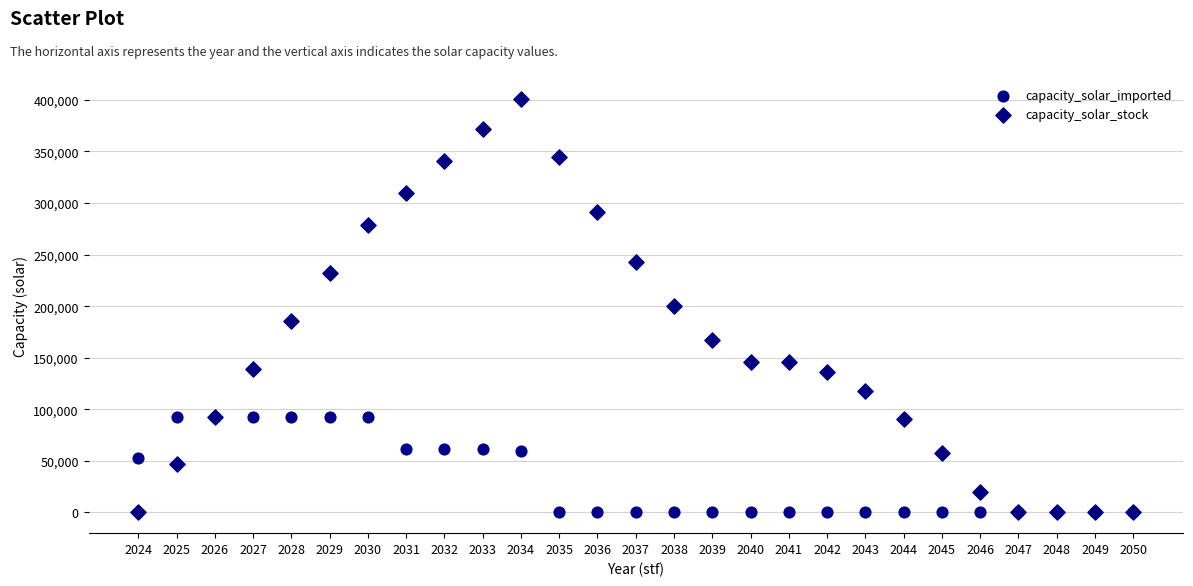

Which series reaches the maximum Y coordinate?

capacity_solar_stock